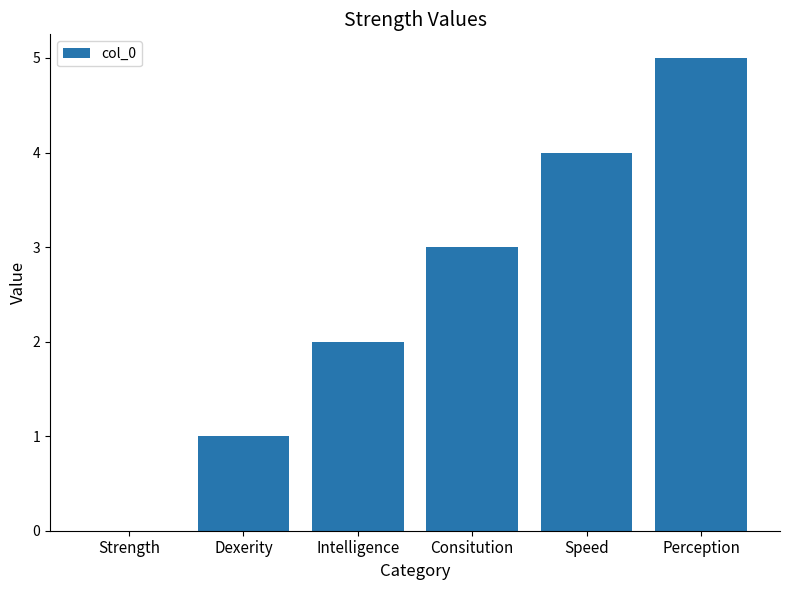

What is the change in value from Dexerity to Speed?

+3